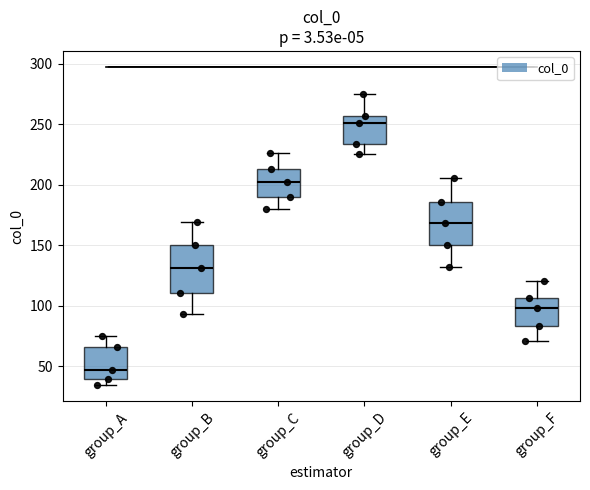

Which box's median line is the highest?

group_D